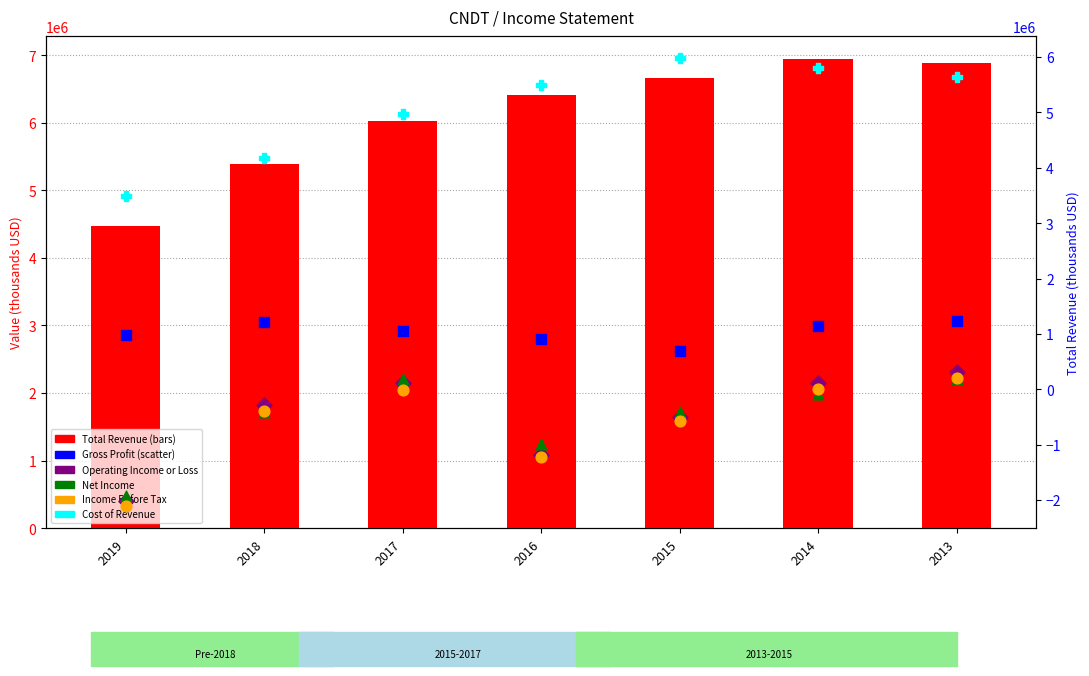

Is the value of Operating Income or Loss at 2017 greater than the value of Income Before Tax at 2015?

Yes